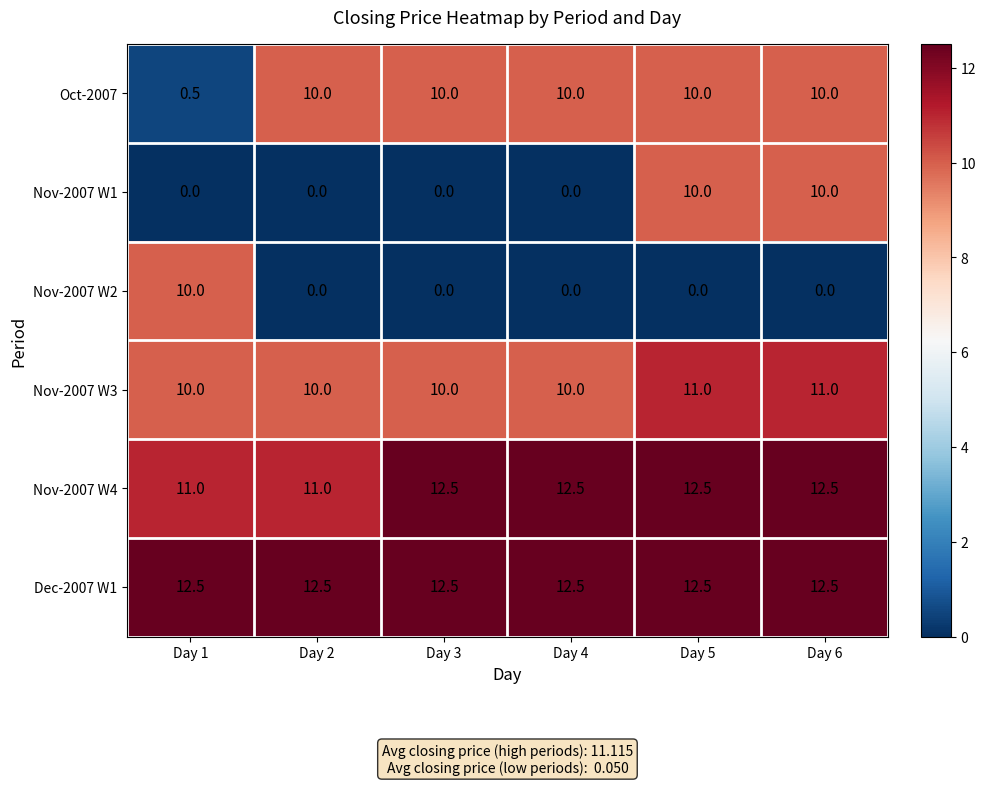

What is the difference between the maximum and minimum values in the Nov-2007 W2 series?

10.0